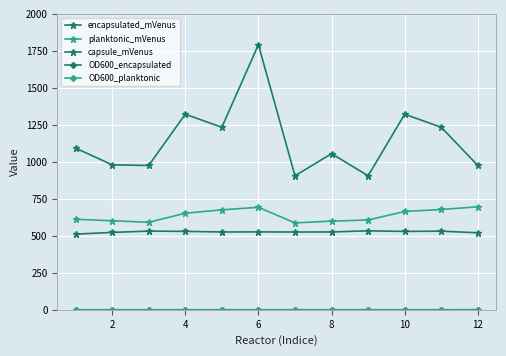

What is the greatest value displayed?

1792.0